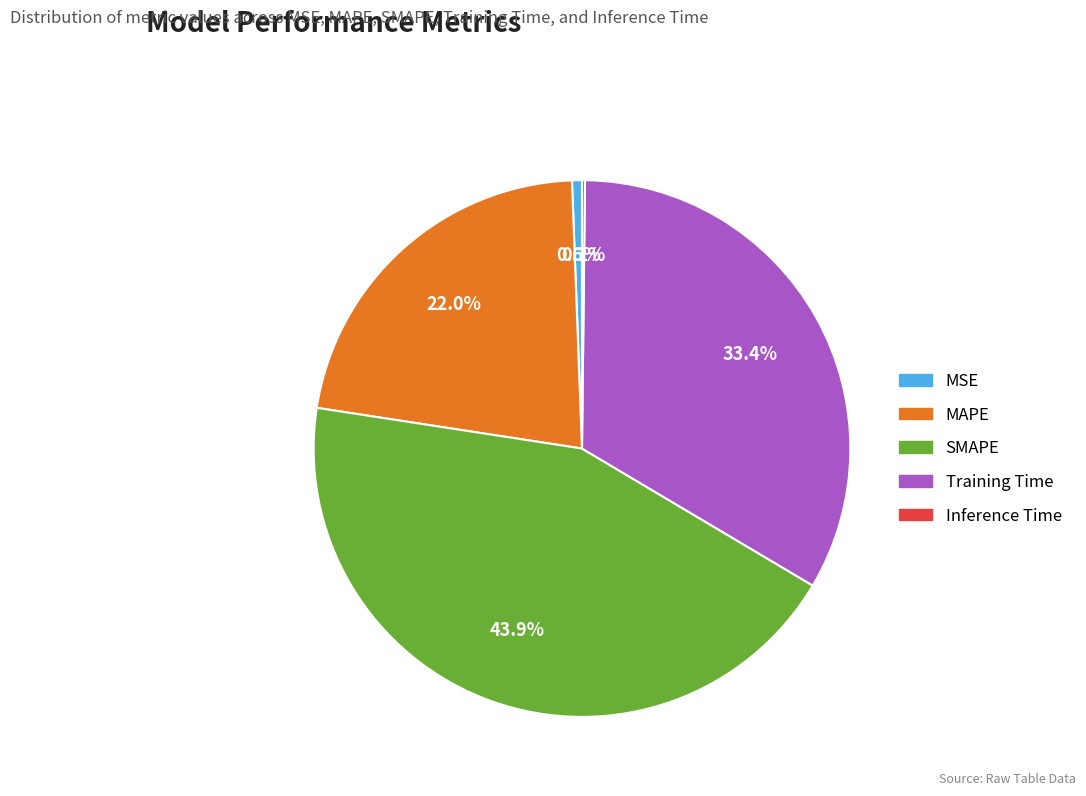

Between SMAPE and MSE, which is larger?

SMAPE